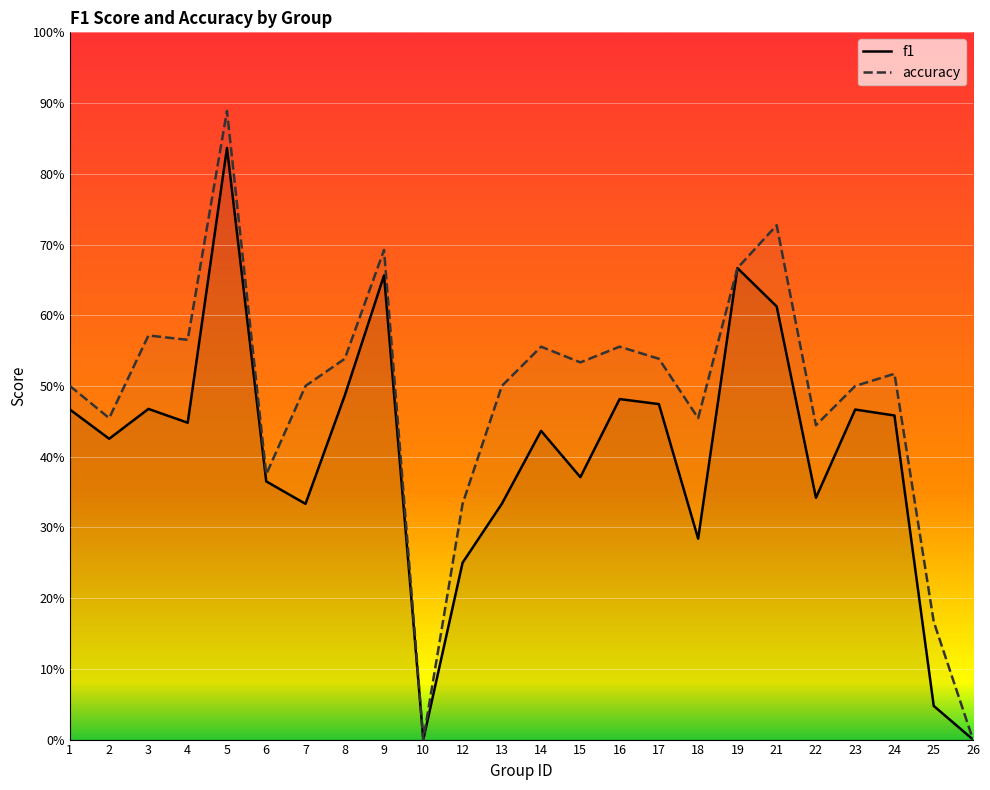

At how many categories does at least one series exceed 0?

22